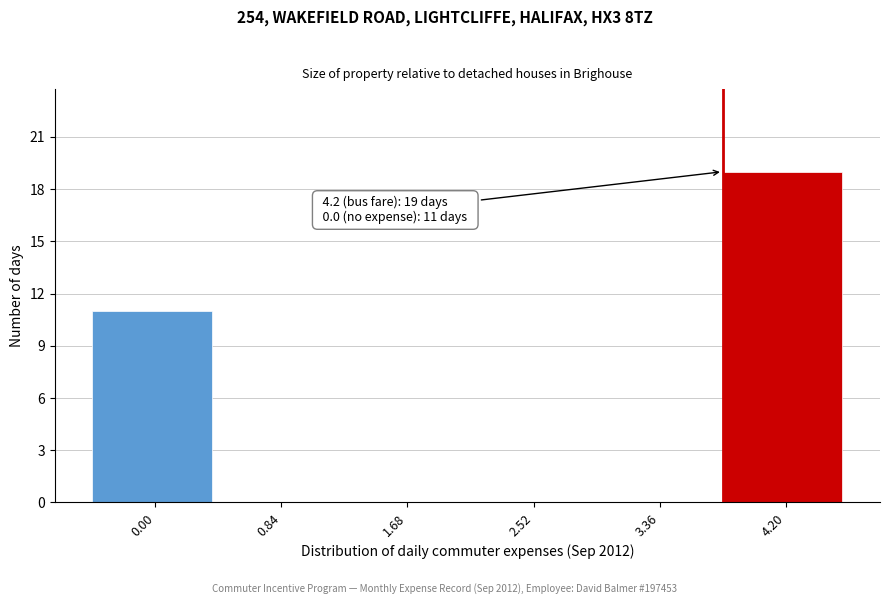

Reading right to left, what are all the values shown in this chart?

4.20=19	3.36=0	2.52=0	1.68=0	0.84=0	0.00=11